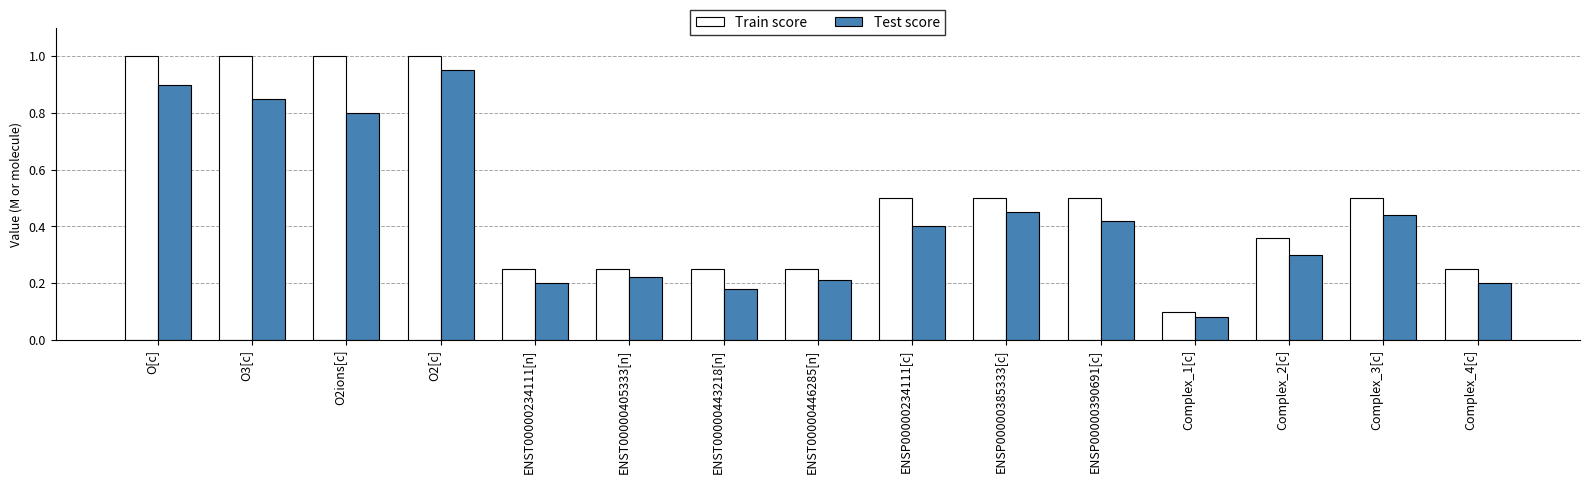

What position from the right is O[c]?

15